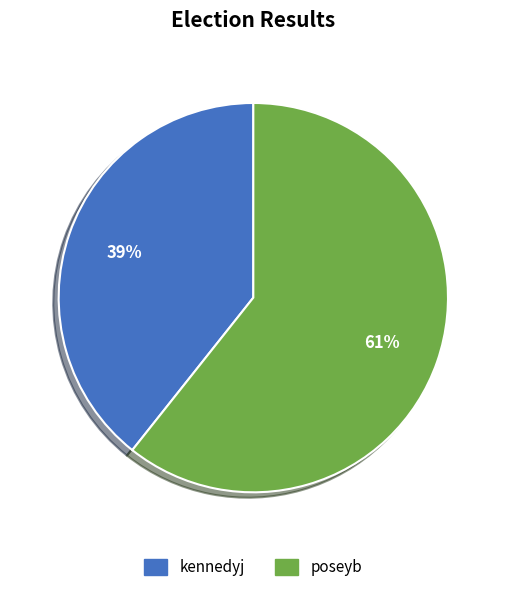

True or false: kennedyj accounts for 25% of the total.

False